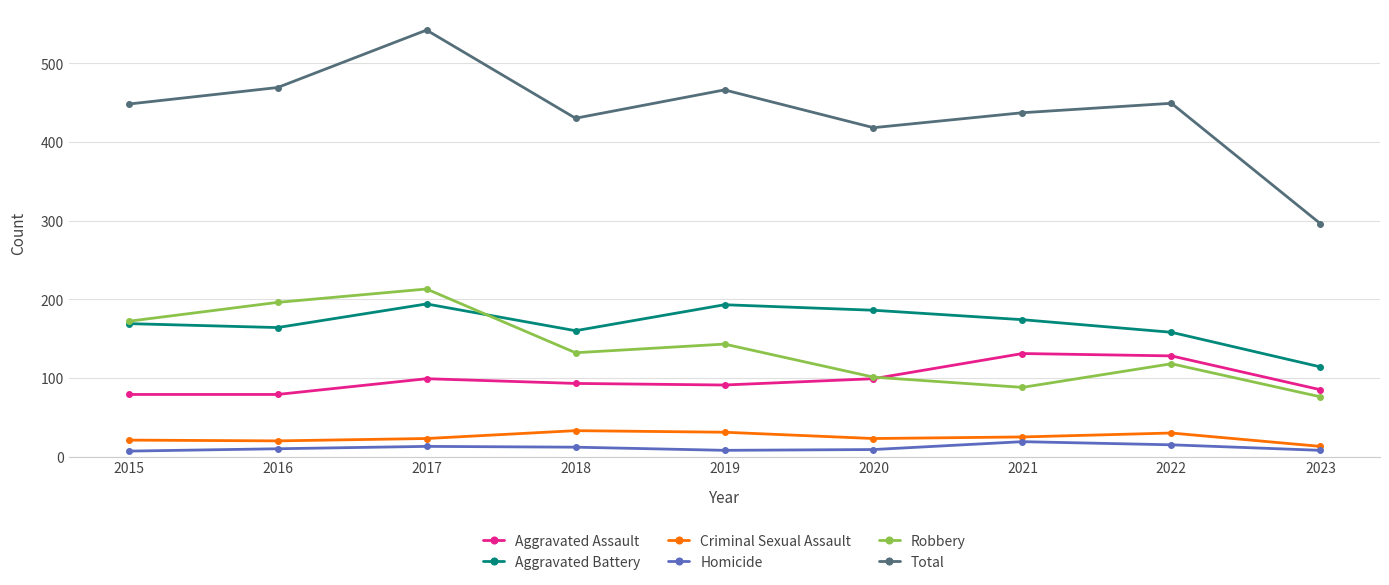

Does the chart have visible grid lines?

Yes